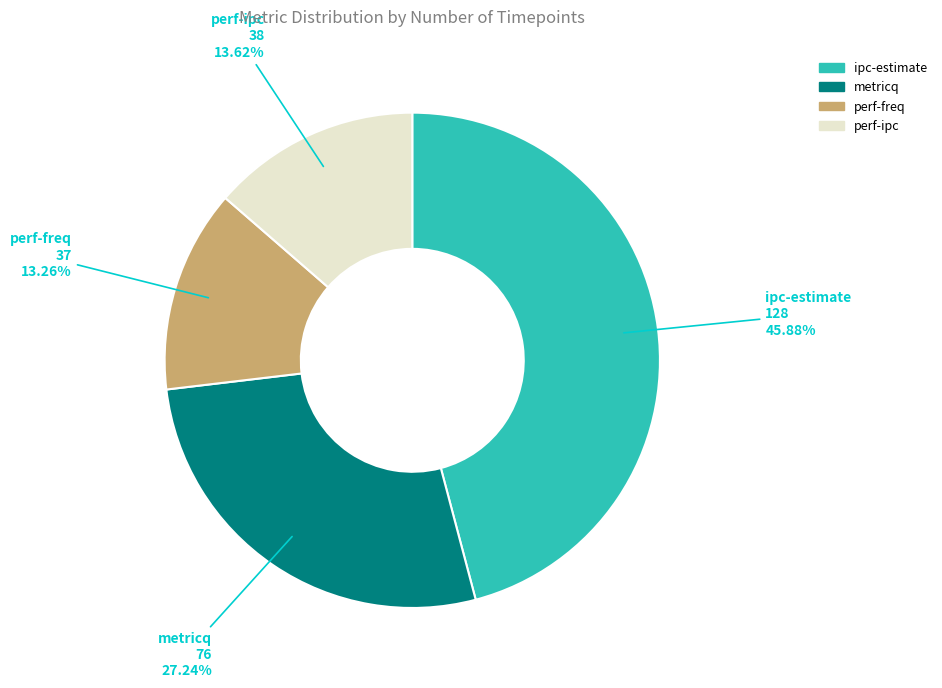

To the nearest percent, what is the difference between the largest and smallest slice percentages?

33%